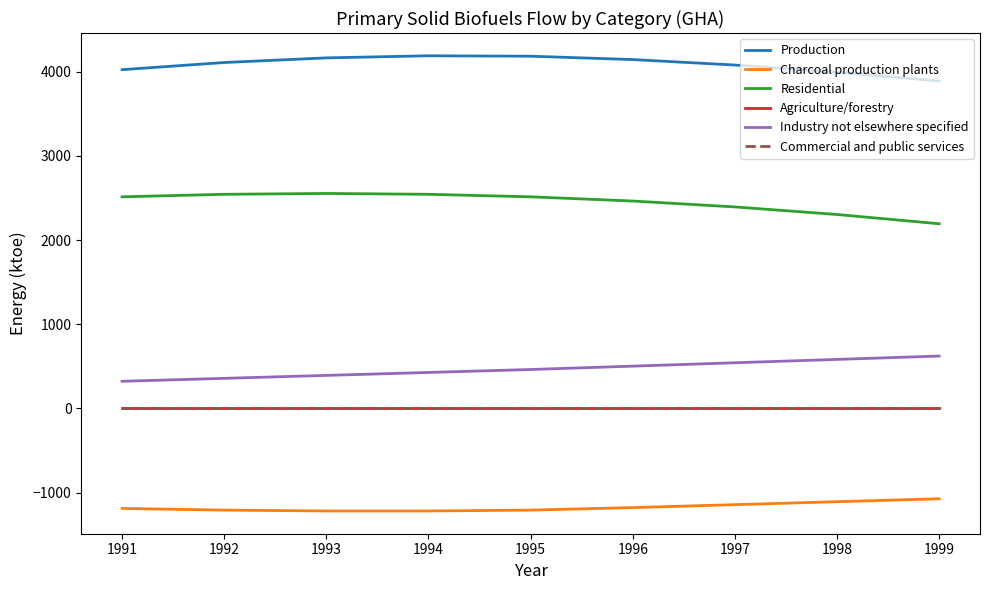

Rank the series by their maximum value, from highest to lowest.

Production, Residential, Industry not elsewhere specified, Agriculture/forestry, Commercial and public services, Charcoal production plants